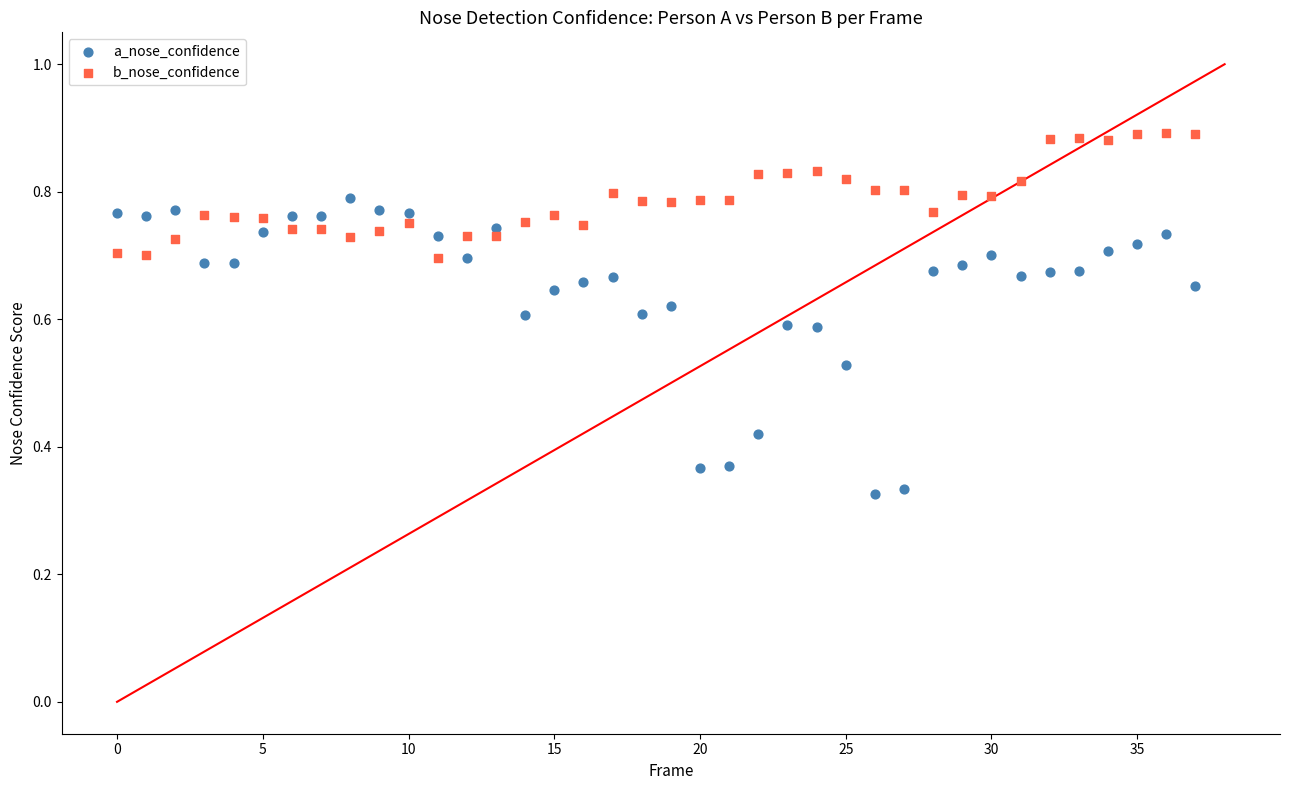

Which series contains the lowest Y value?

a_nose_confidence